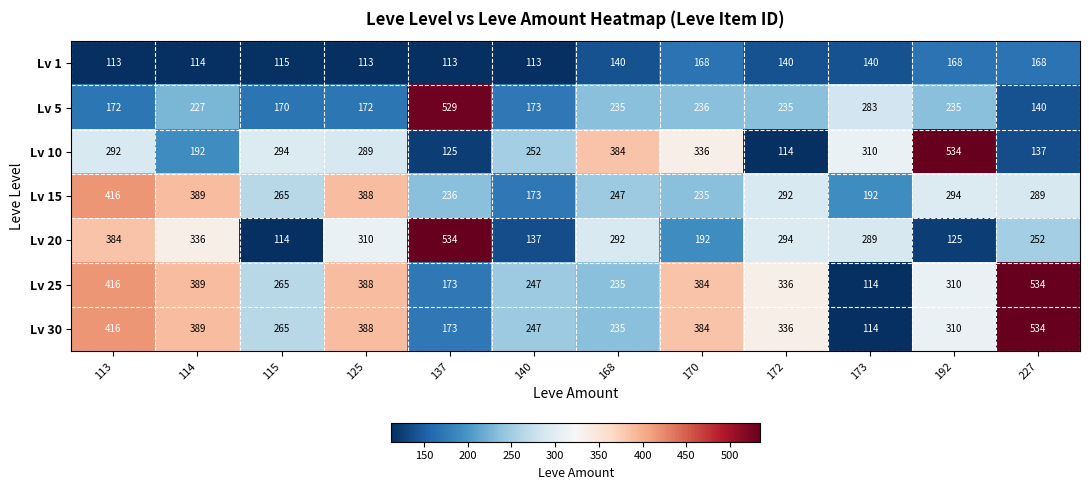

What is the total value across all series at 170?

1935